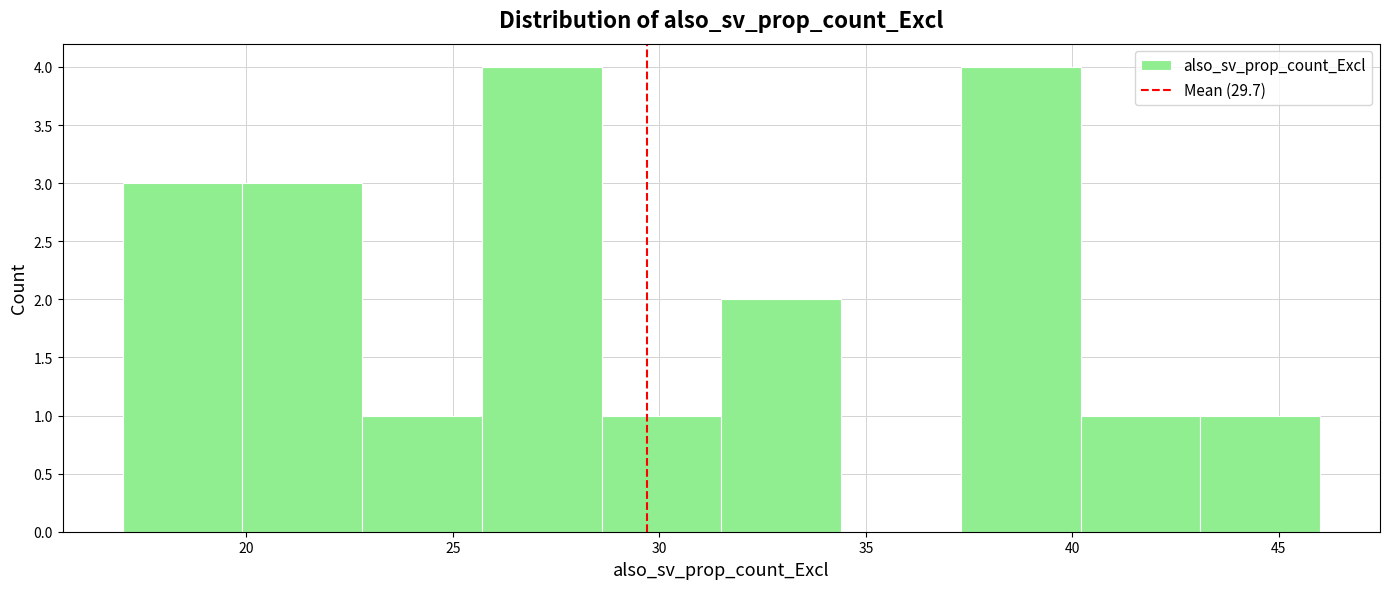

What is the height of the bar covering 22.8 to 25.7 on the x-axis? Neither the bar edges nor the heights are printed on the chart, so give them approximately, as read against the axes.

1